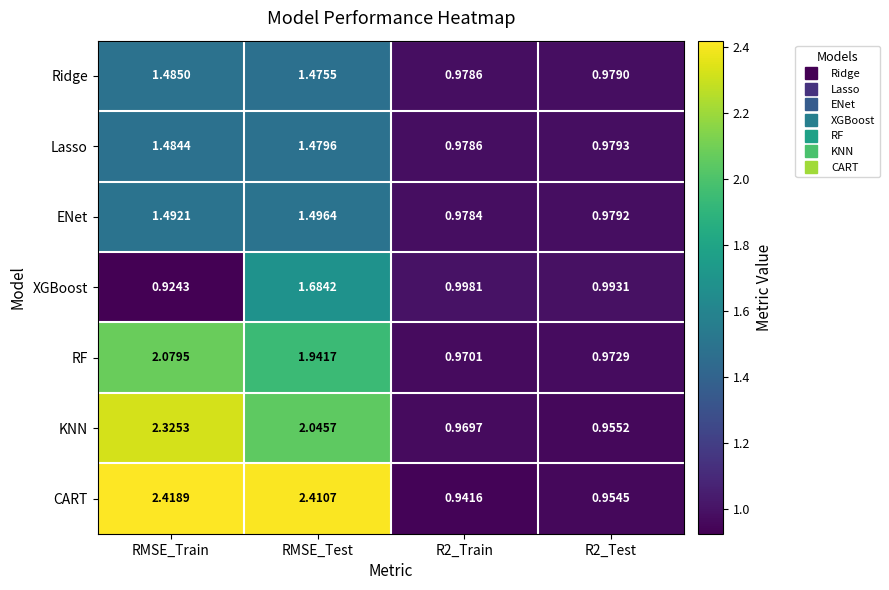

Which category has the highest value across all series?

RMSE_Train